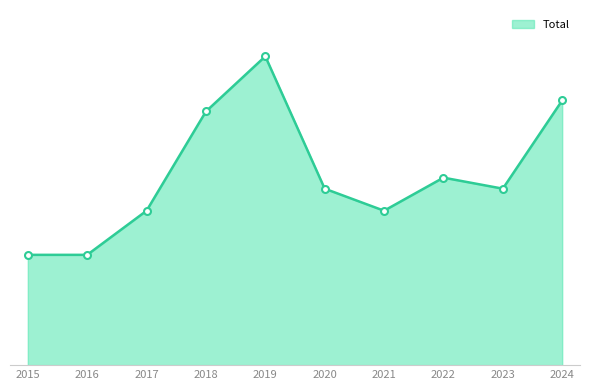

How many values exceed 16?

4